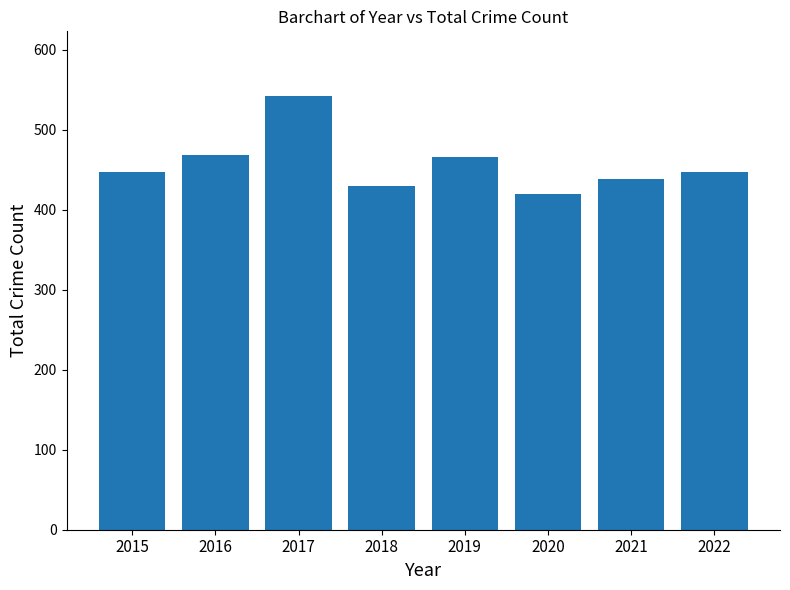

What value does the data have at 2015?

448